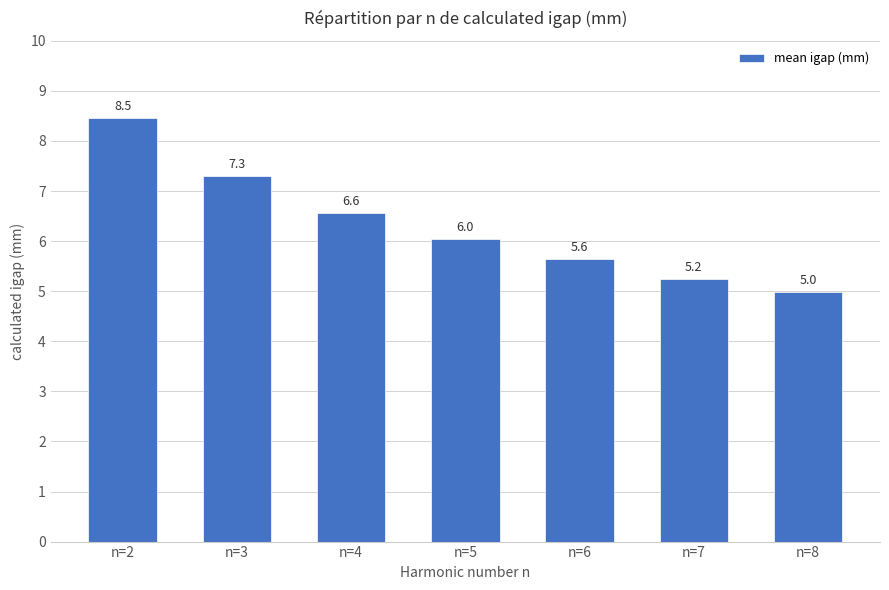

True or false: the data shows 5.2 at n=7.

True